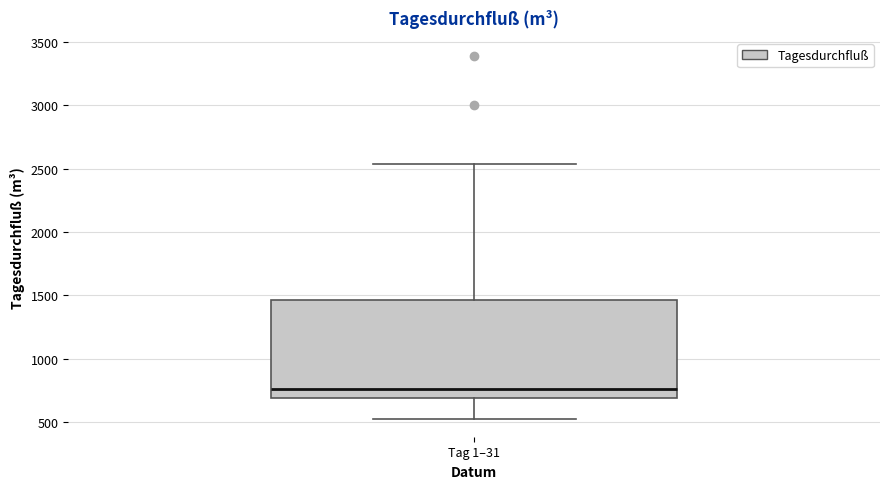

Transcribe this box plot: give where the median line is, the range the box spans, and where the two whiskers end, as read against the y-axis. The values are not printed on the chart, so give them approximately, as read against the axis.

median 750, box 700 to 1450, whiskers 550 to 2550